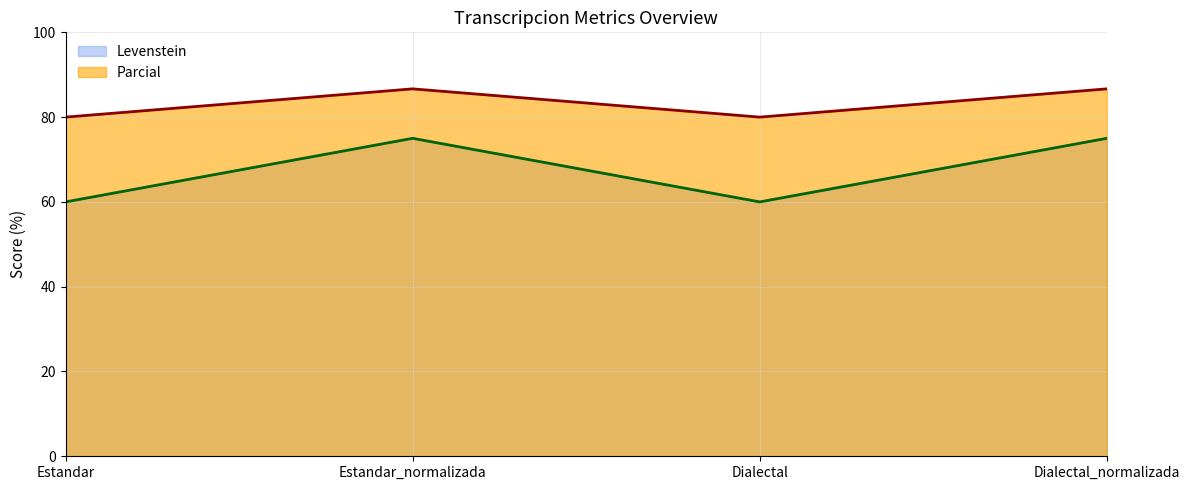

What value does the Levenstein series have at Estandar_normalizada?

75.0